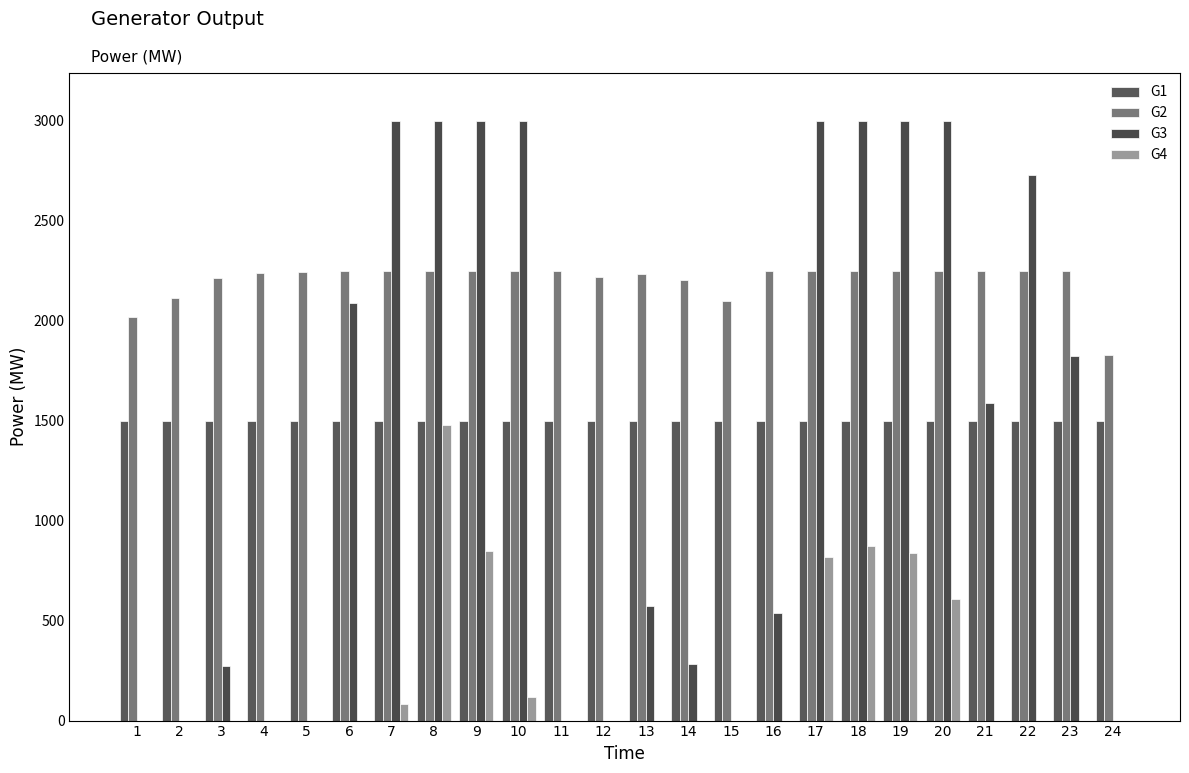

What is the spread (max minus min) of values at 1?

2019.0